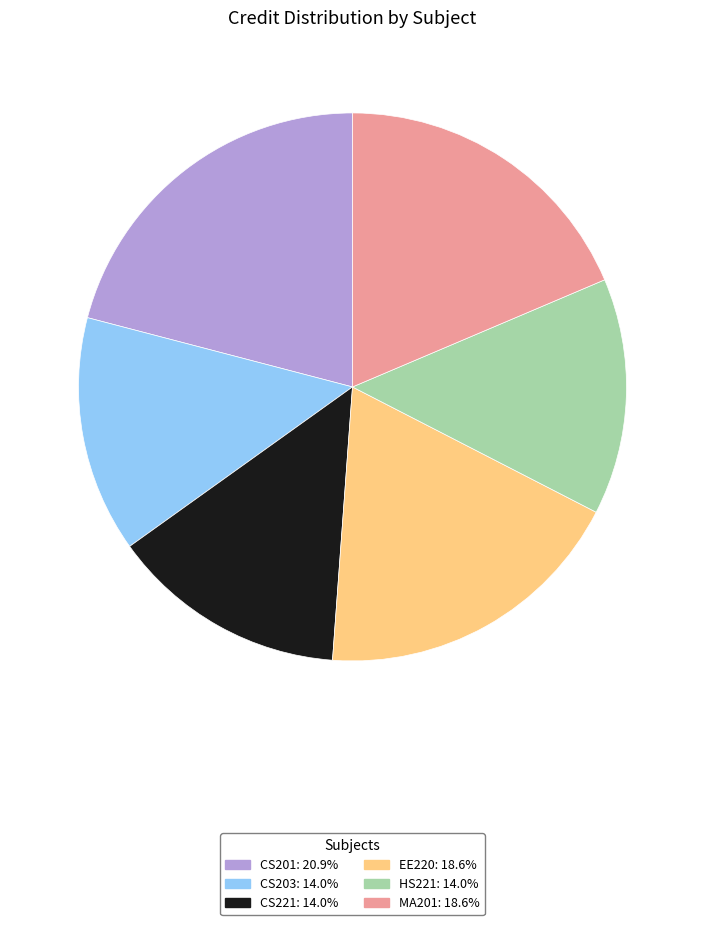

Is there a majority slice in this chart?

No